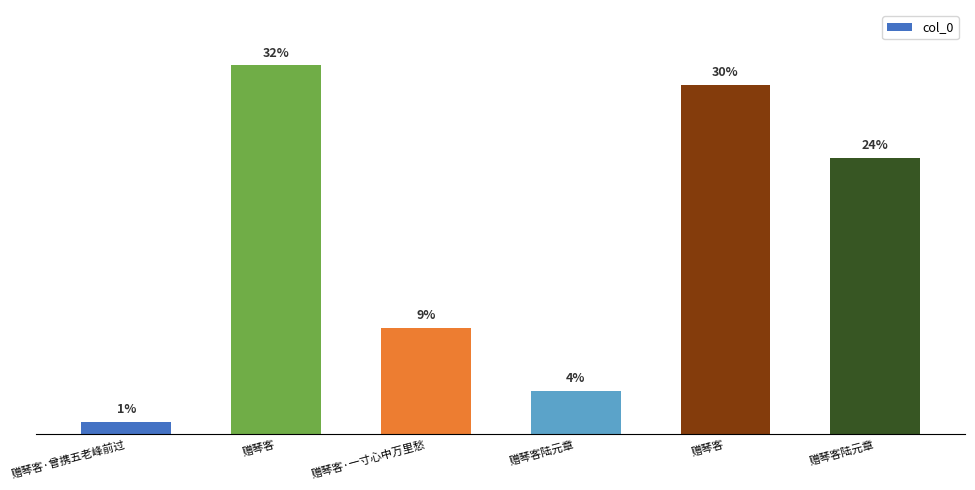

List the labels in order of value, smallest first.

赠琴客·曾携五老峰前过, 赠琴客陆元章, 赠琴客·一寸心中万里愁, 赠琴客陆元章, 赠琴客, 赠琴客